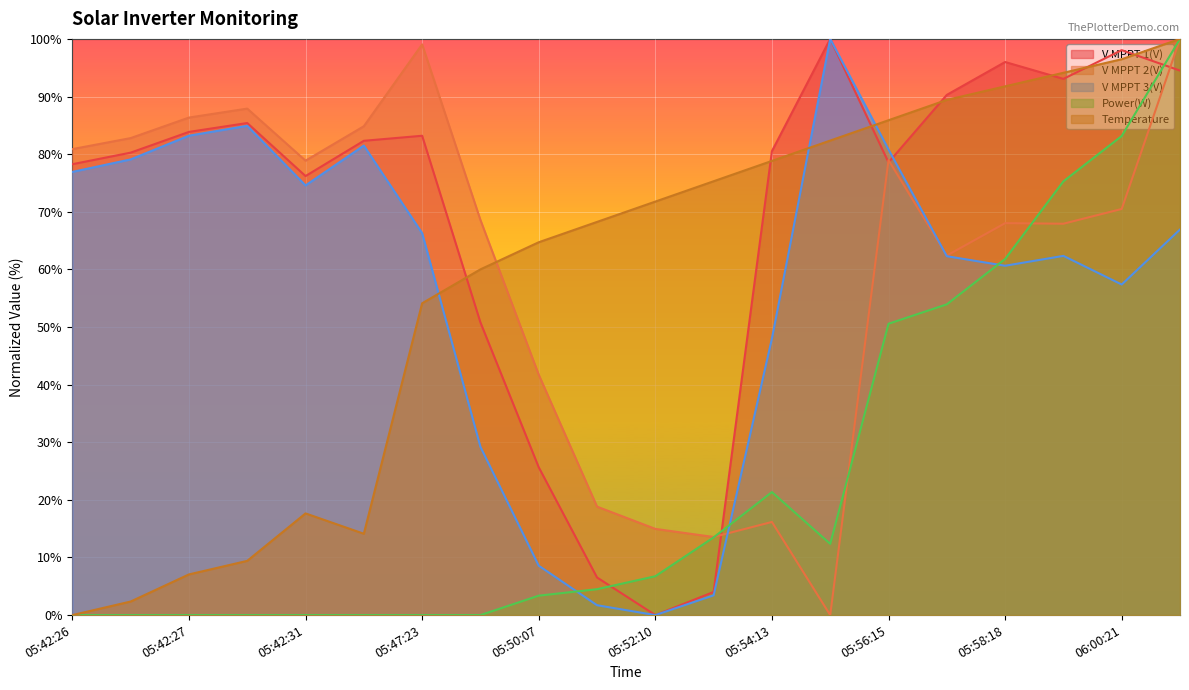

Which series has the largest total across all categories?

V MPPT 1(V)